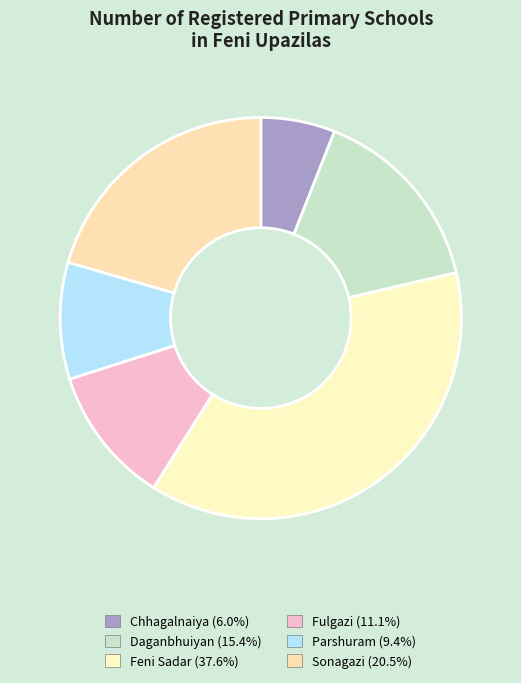

Is it true that Chhagalnaiya is 6% of the pie?

True